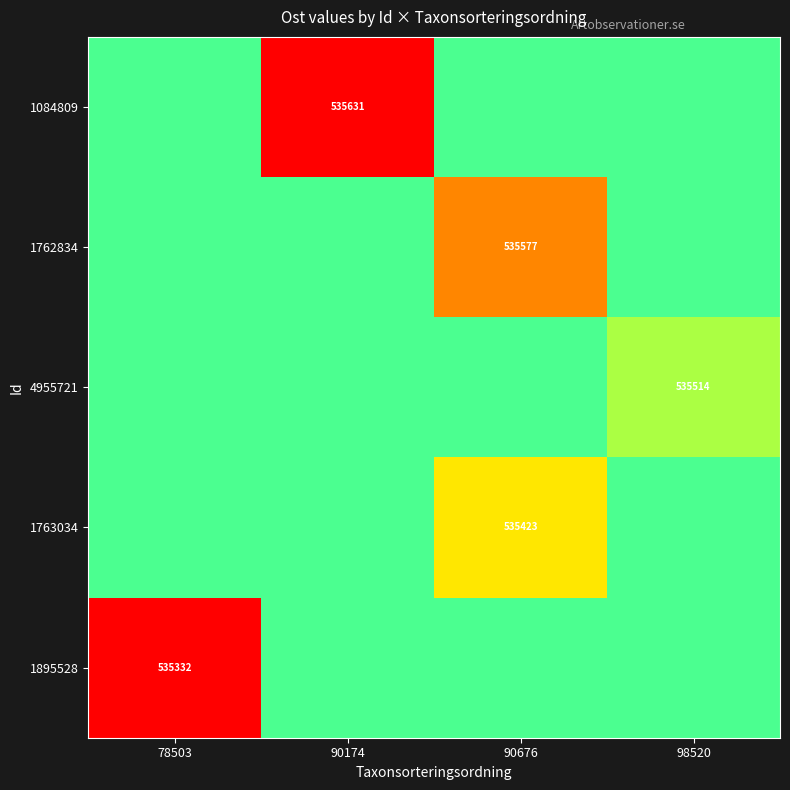

Is the value of 1895528 at 78503 greater than the value of 1084809 at 90174?

No